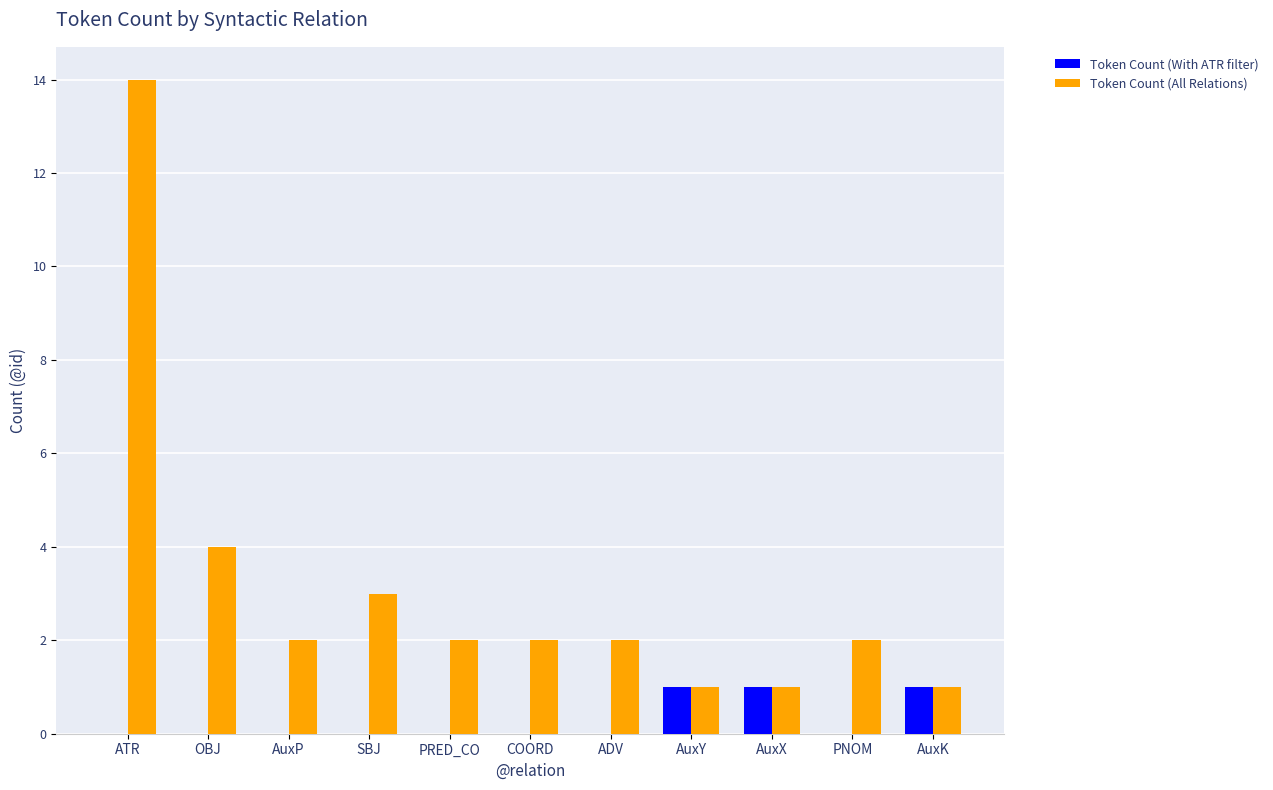

Reading left to right, extract all data points from this chart.

Token Count (With ATR filter): ATR=0	OBJ=0	AuxP=0	SBJ=0	PRED_CO=0	COORD=0	ADV=0	AuxY=1	AuxX=1	PNOM=0	AuxK=1
Token Count (All Relations): ATR=14	OBJ=4	AuxP=2	SBJ=3	PRED_CO=2	COORD=2	ADV=2	AuxY=1	AuxX=1	PNOM=2	AuxK=1